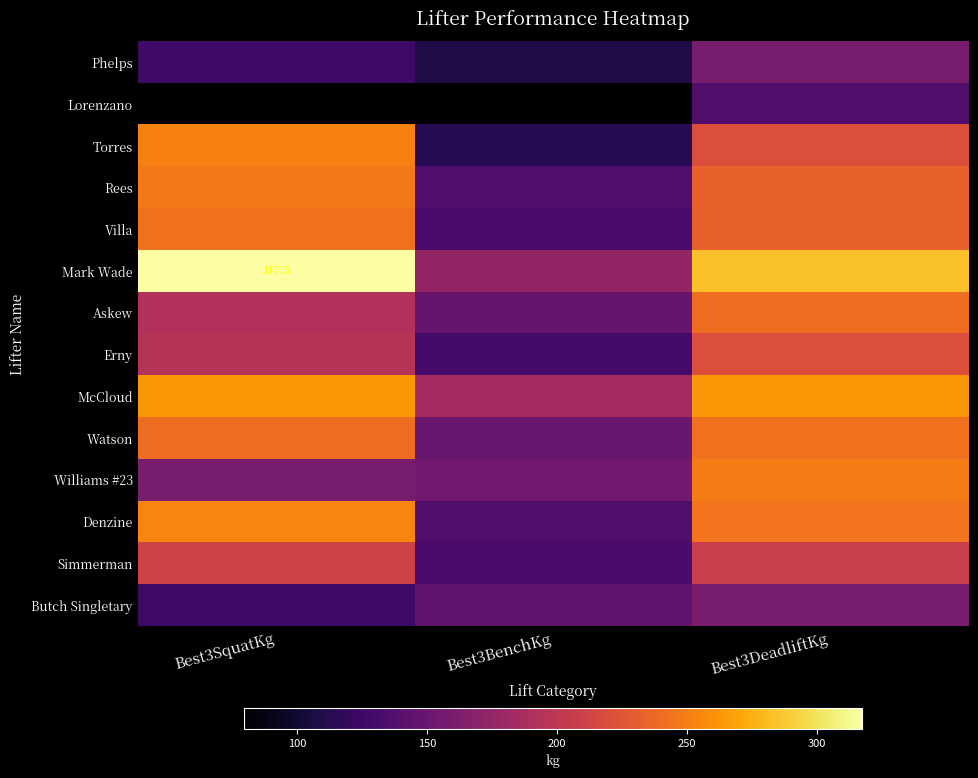

What is the spread (max minus min) of values at Best3BenchKg?

104.3